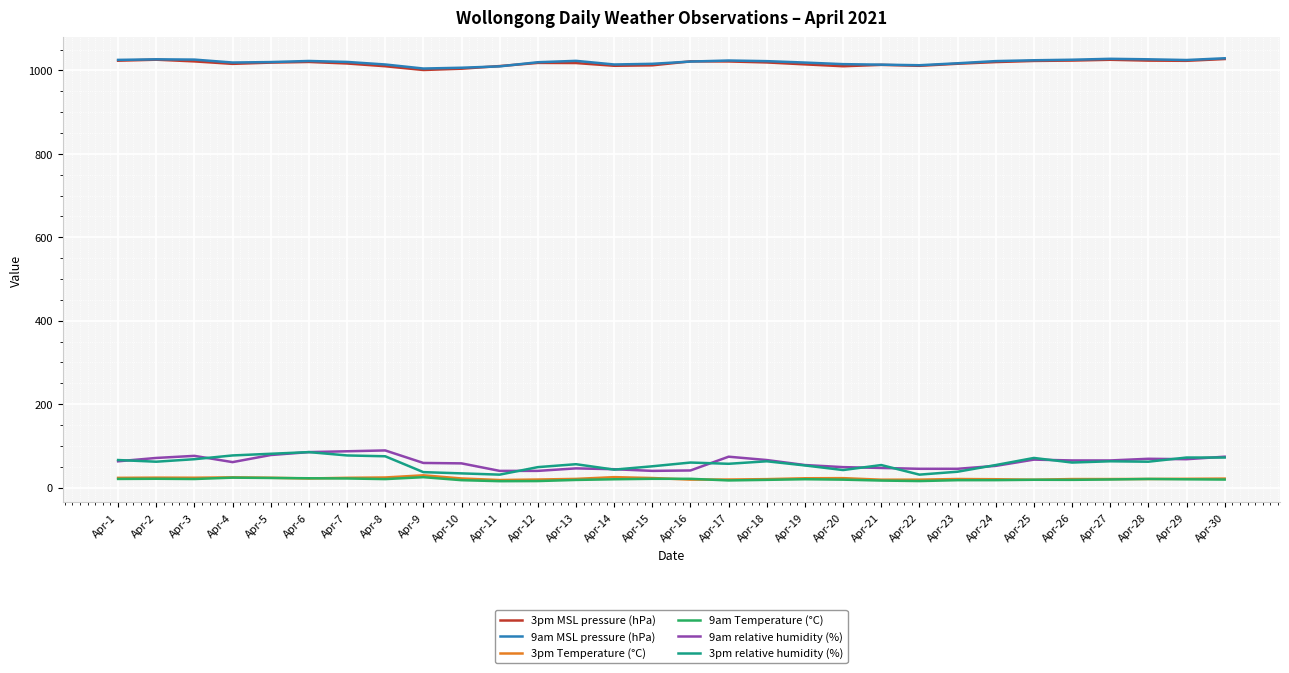

What are all the series names shown in the legend?

3pm MSL pressure (hPa), 9am MSL pressure (hPa), 3pm Temperature (°C), 9am Temperature (°C), 9am relative humidity (%), 3pm relative humidity (%)